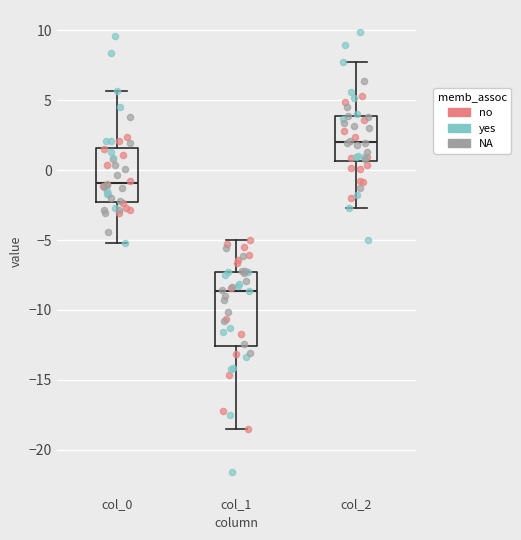

Where is the lower edge of the box for col_2 on the y-axis? The values are not printed on the chart, so give them approximately, as read against the axis.

0.5